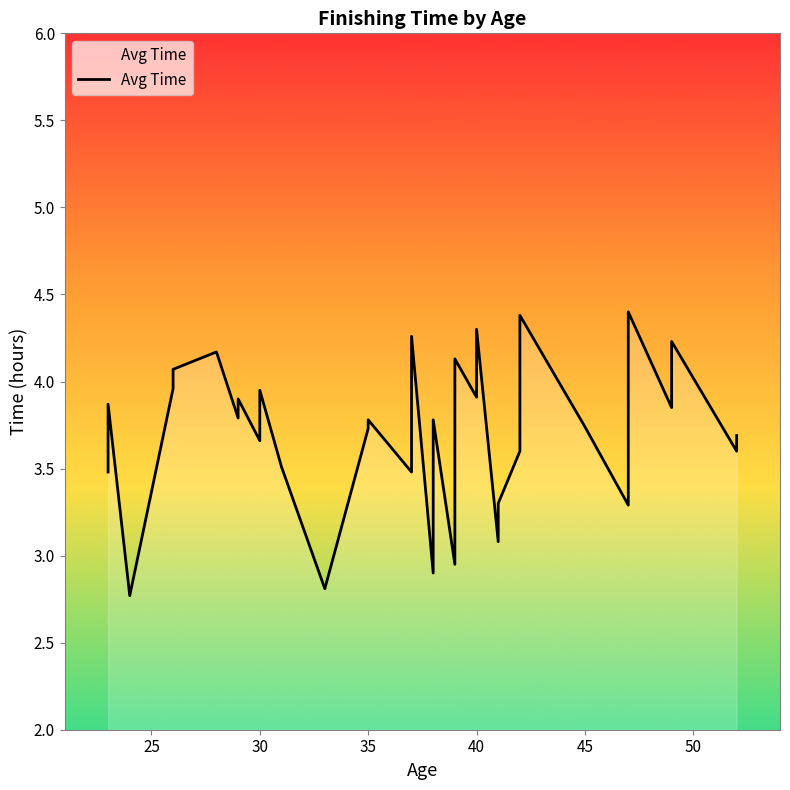

What is the sum of all values?

148.6